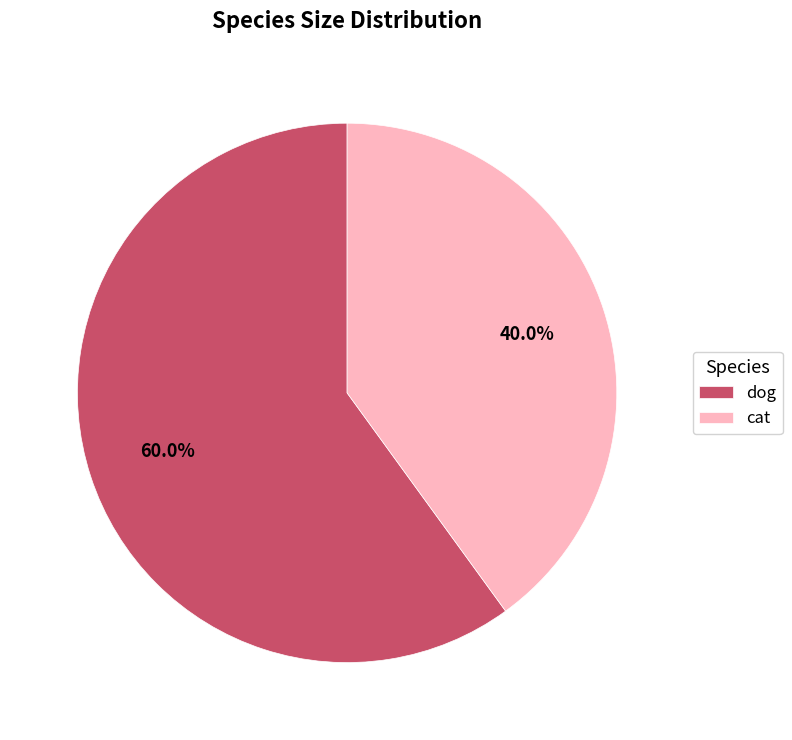

Rank the categories by value from highest to lowest.

dog, cat